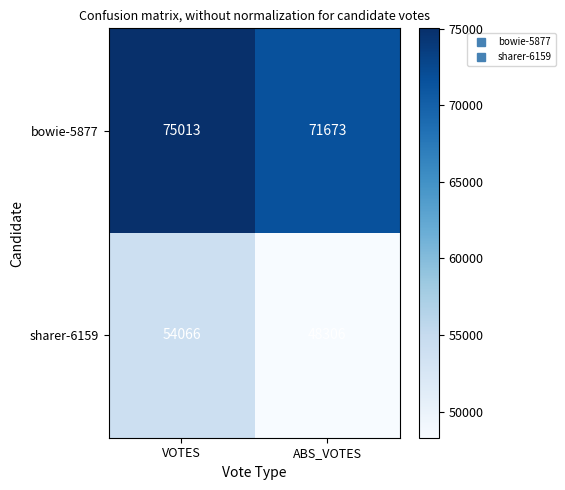

Is it true that bowie-5877 equals 29657 at VOTES?

False